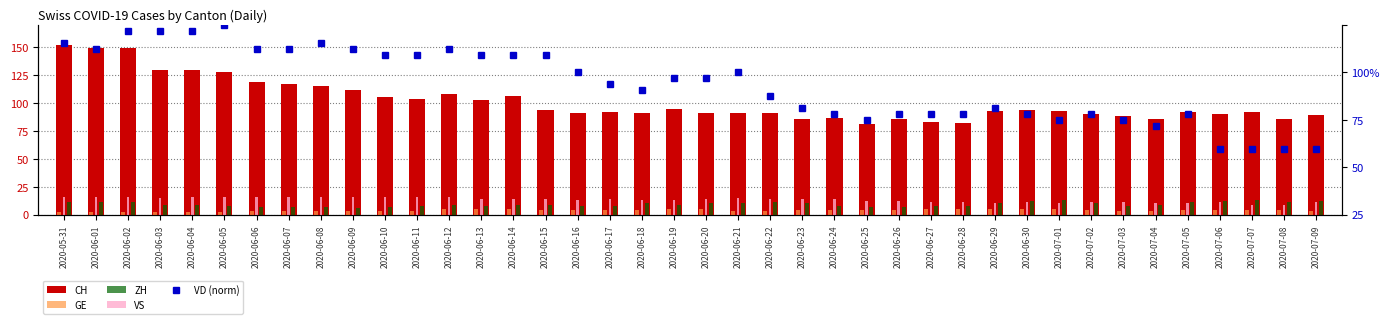

What is the maximum value shown in the chart?

152.0